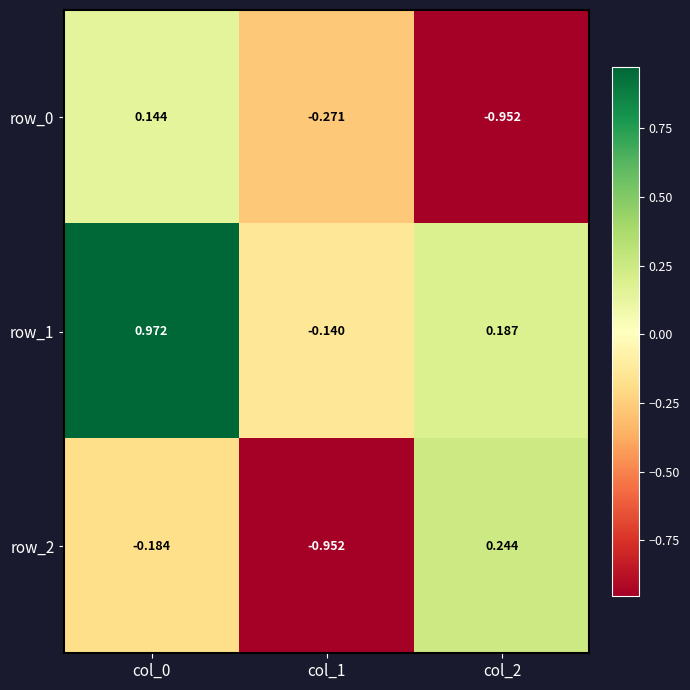

At which label is row_1 closest to 0?

col_1